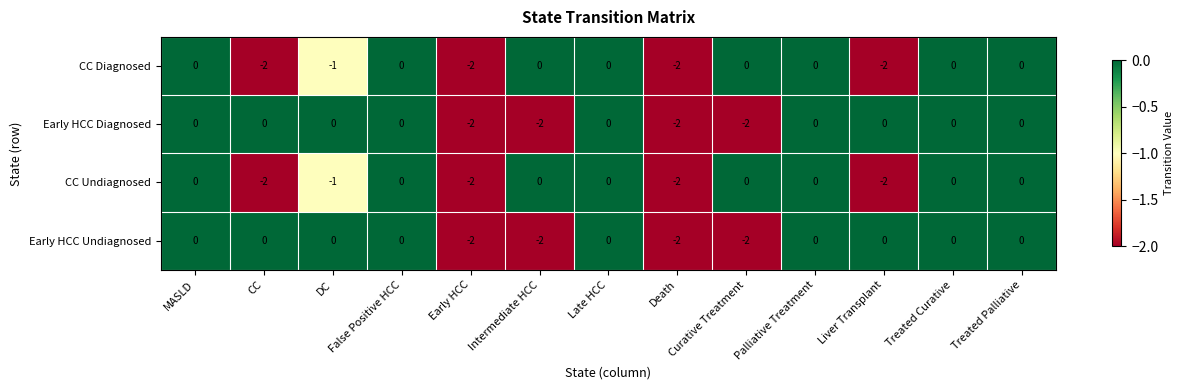

The Early HCC Diagnosed series shows 0 at False Positive HCC. True or false?

True